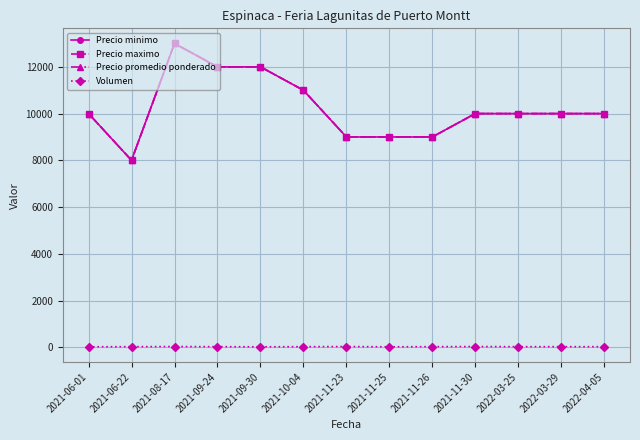

Which series has the largest total across all categories?

Precio minimo